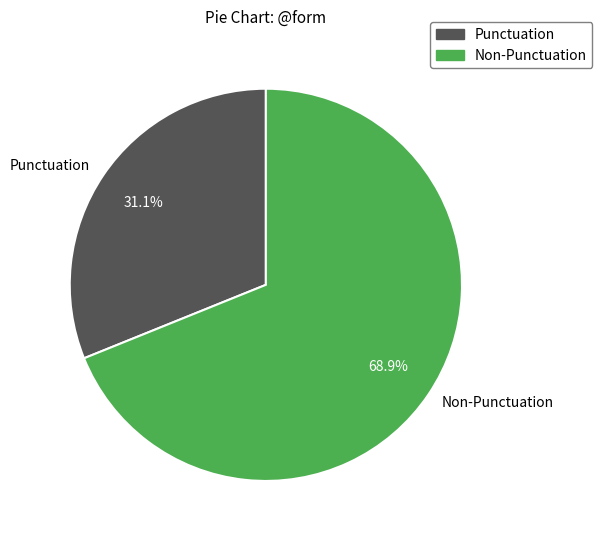

Count the number of slices in the pie.

2